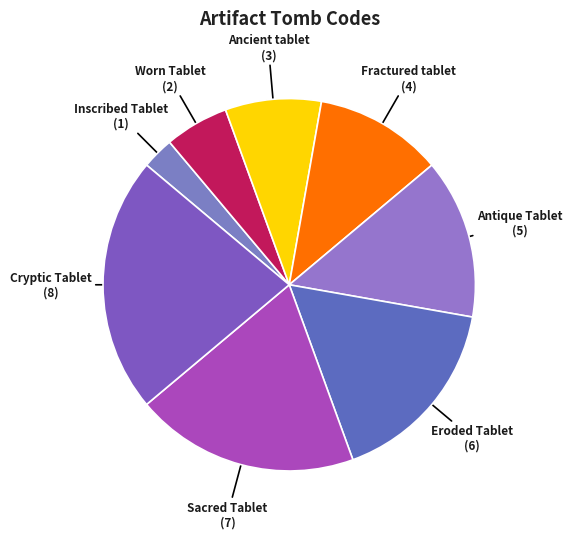

To the nearest percent, what portion does Worn Tablet represent?

6%